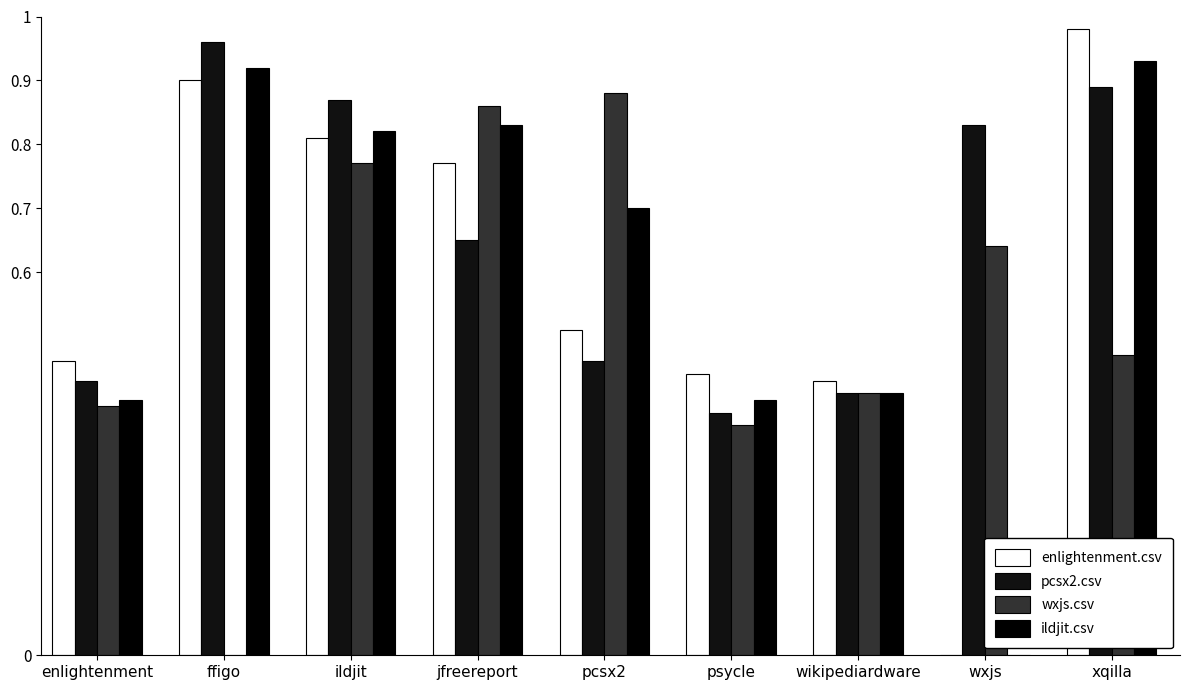

How many positive values does the enlightenment.csv series have?

8